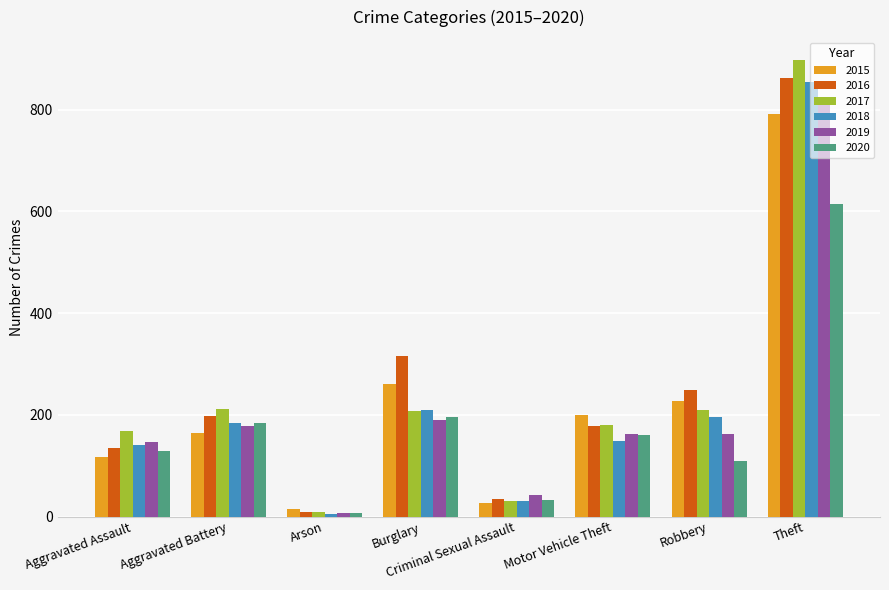

What is the difference between the highest and lowest values at Burglary?

126